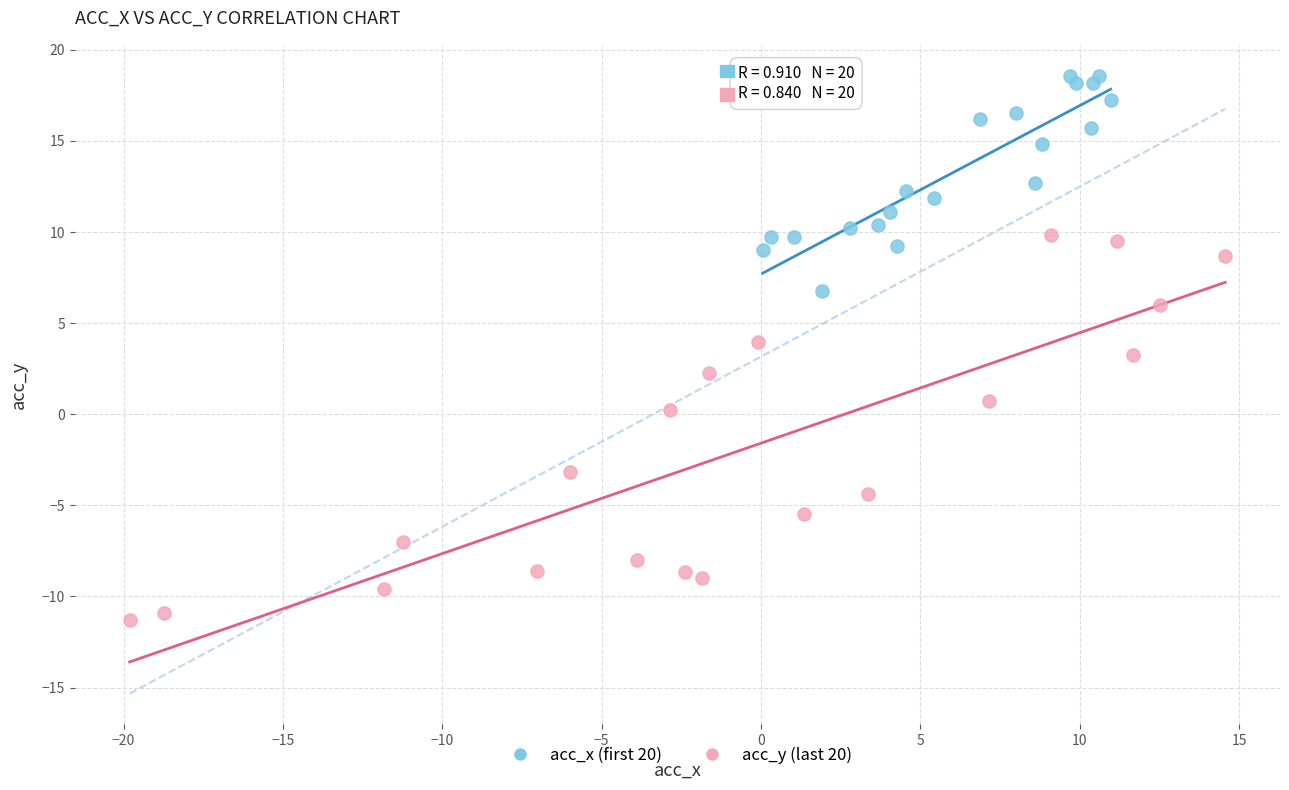

What are all the series names shown in the legend?

acc_x (first 20), acc_y (last 20)